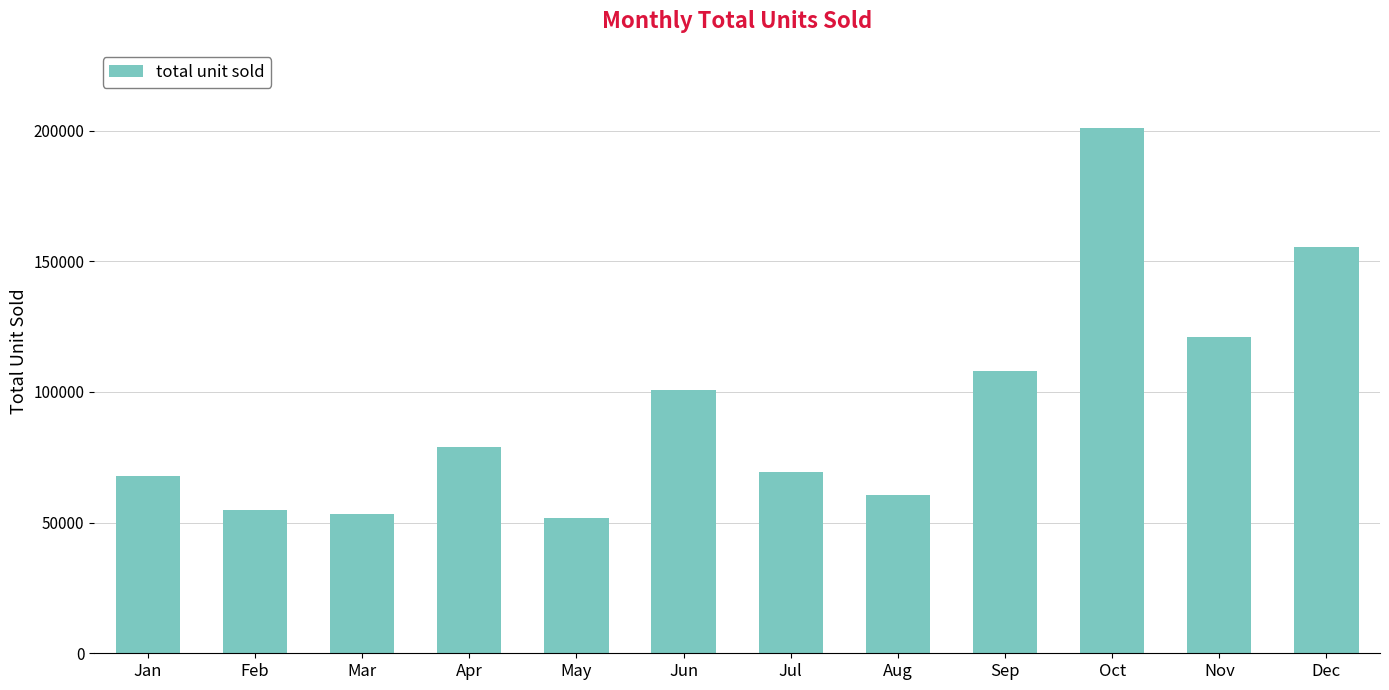

What is the minimum value shown in the chart?

51771